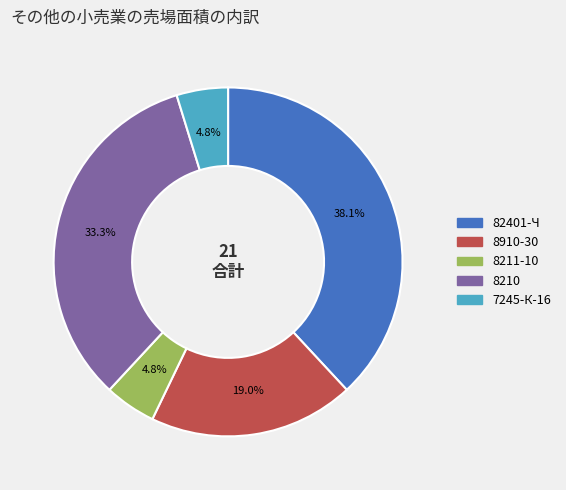

Approximately how many times larger is the value at 7245-К-16 compared to 8211-10?

1.0